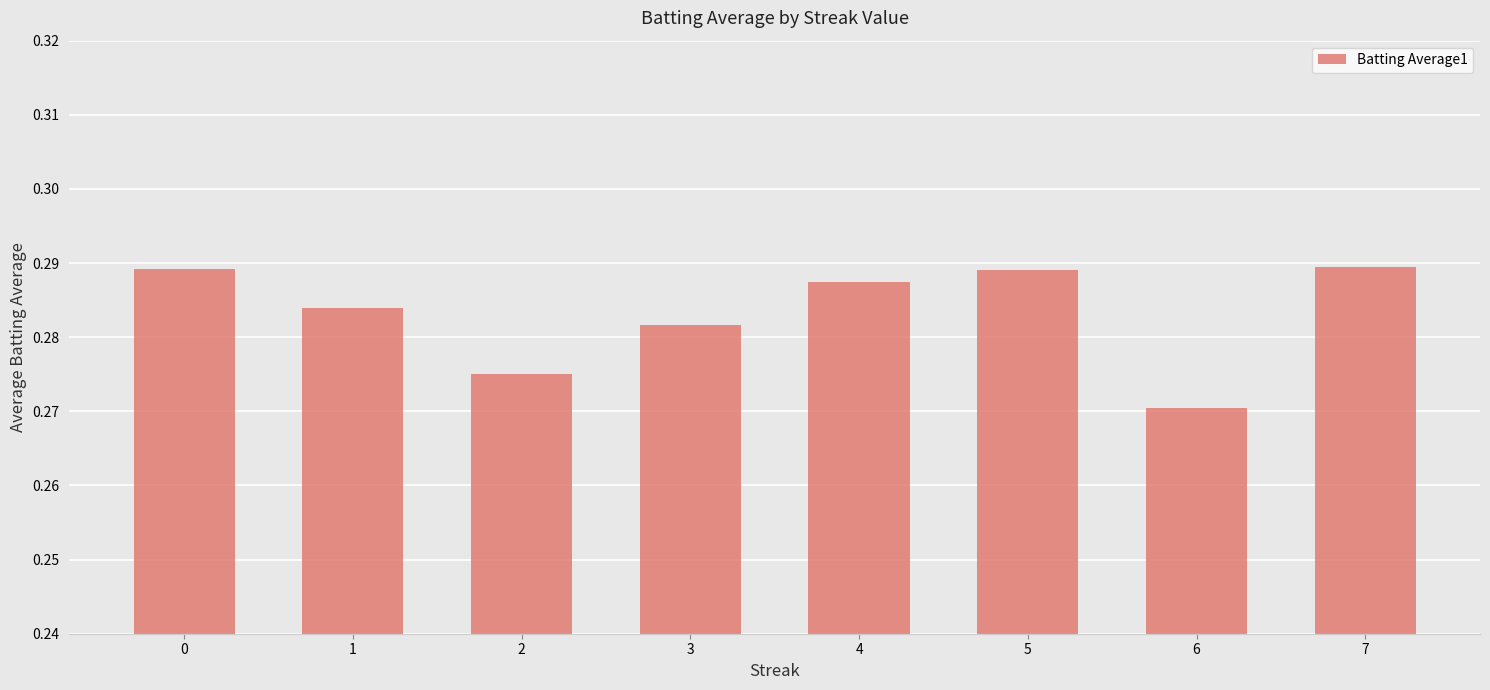

The value at 3 is 0.1. True or false?

False